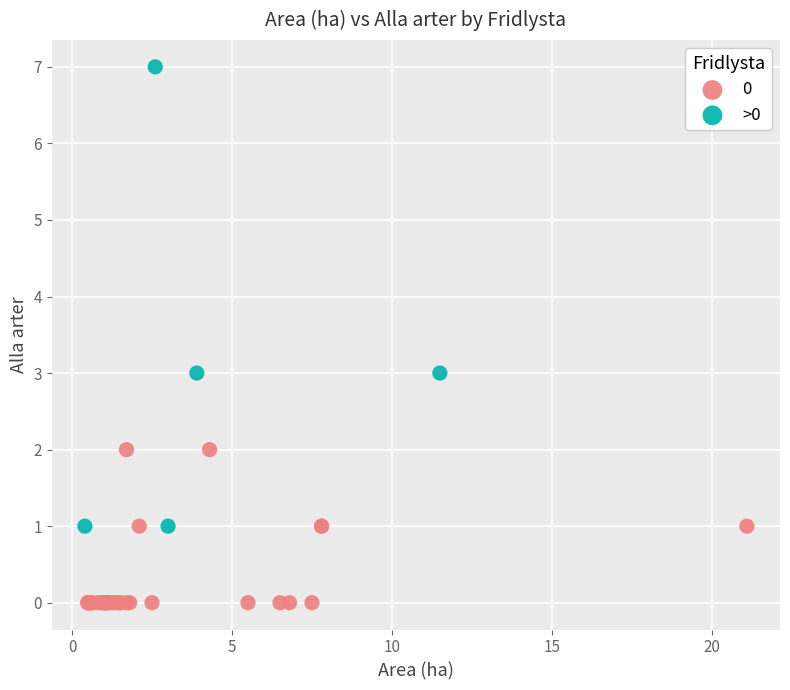

Which series contains the highest Y value?

>0